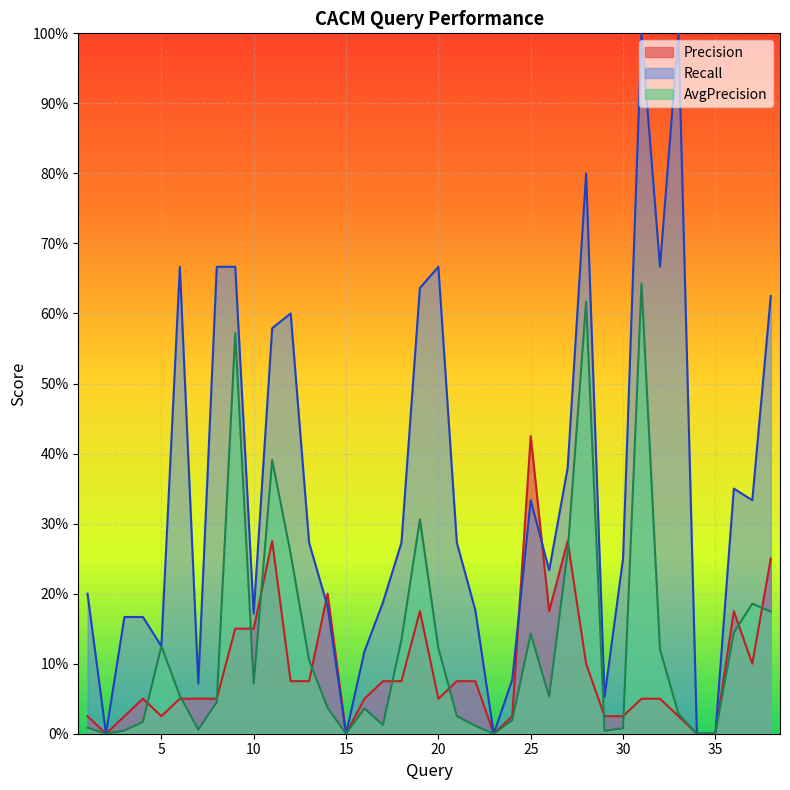

The value of AvgPrecision at 33 is 0.0. True or false?

False